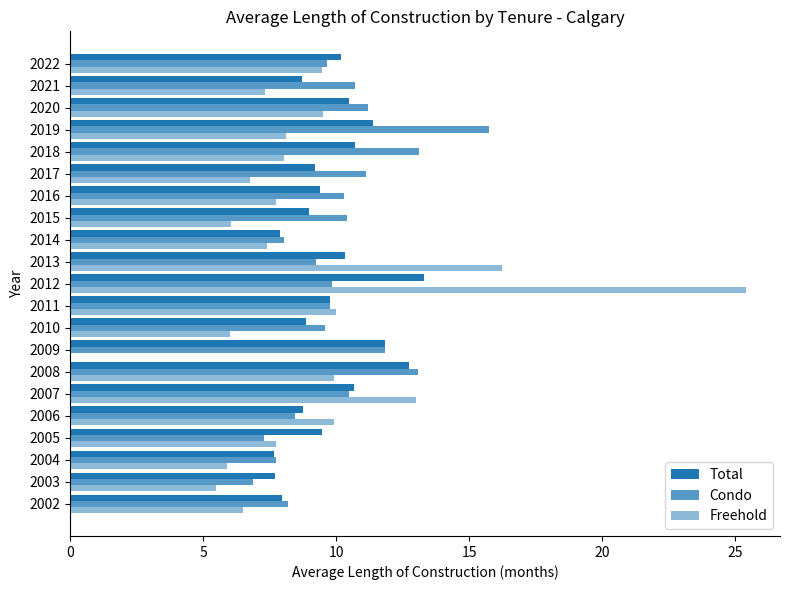

What is the total value across all series at 2020?

31.2